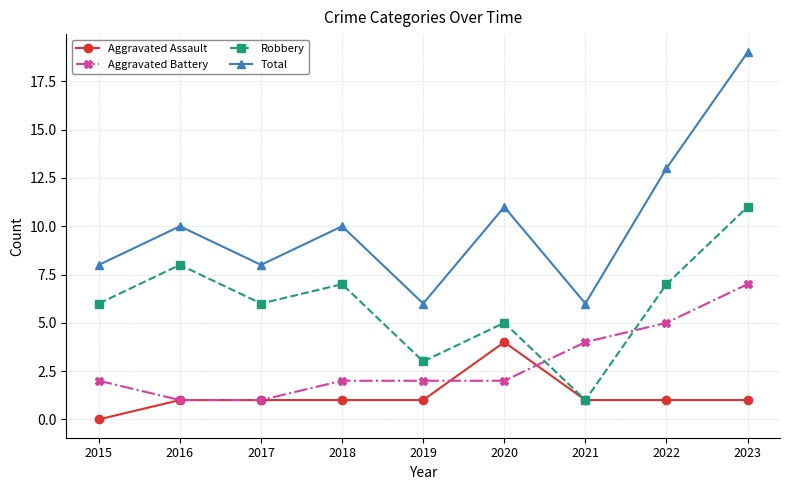

Which category has the highest value across all series?

2023